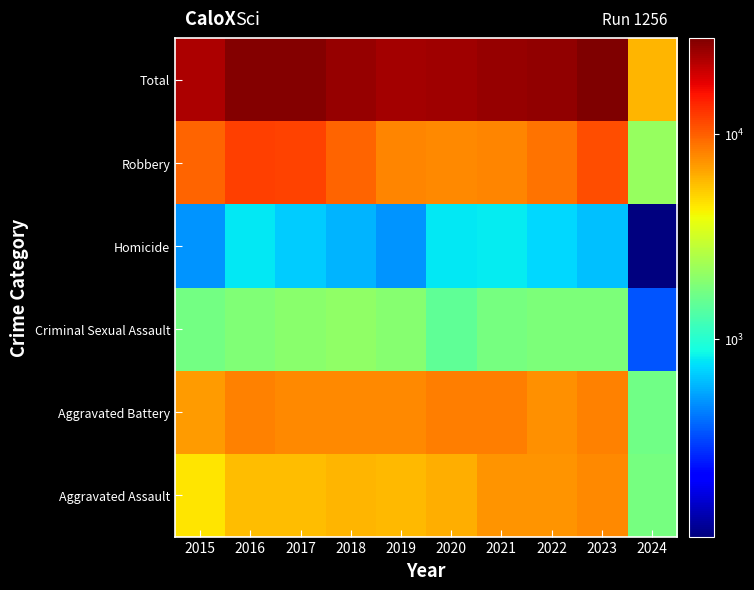

How many distinct data groups are displayed?

6